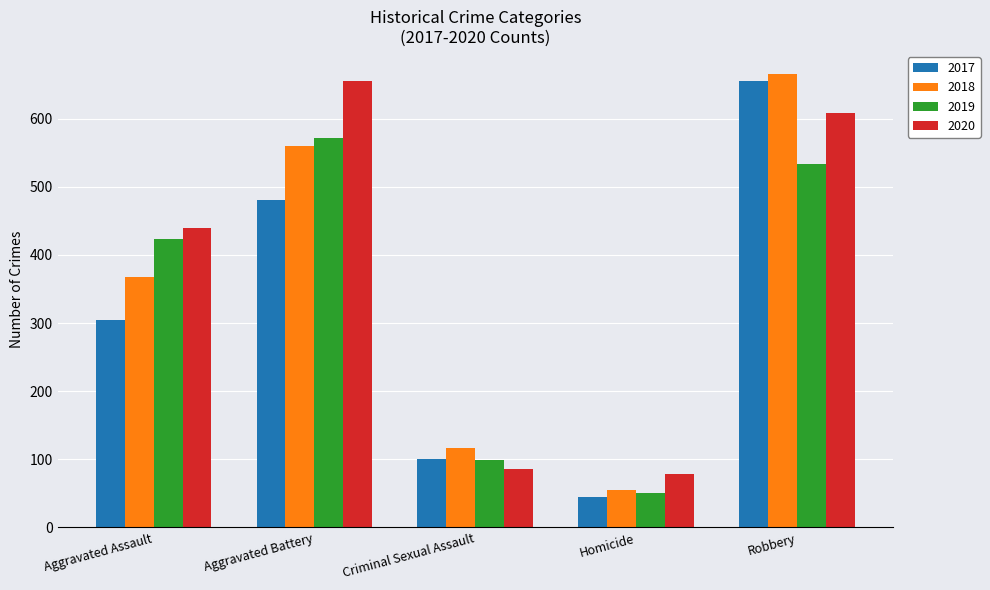

True or false: 2017 has a value of 304 at Aggravated Assault.

True